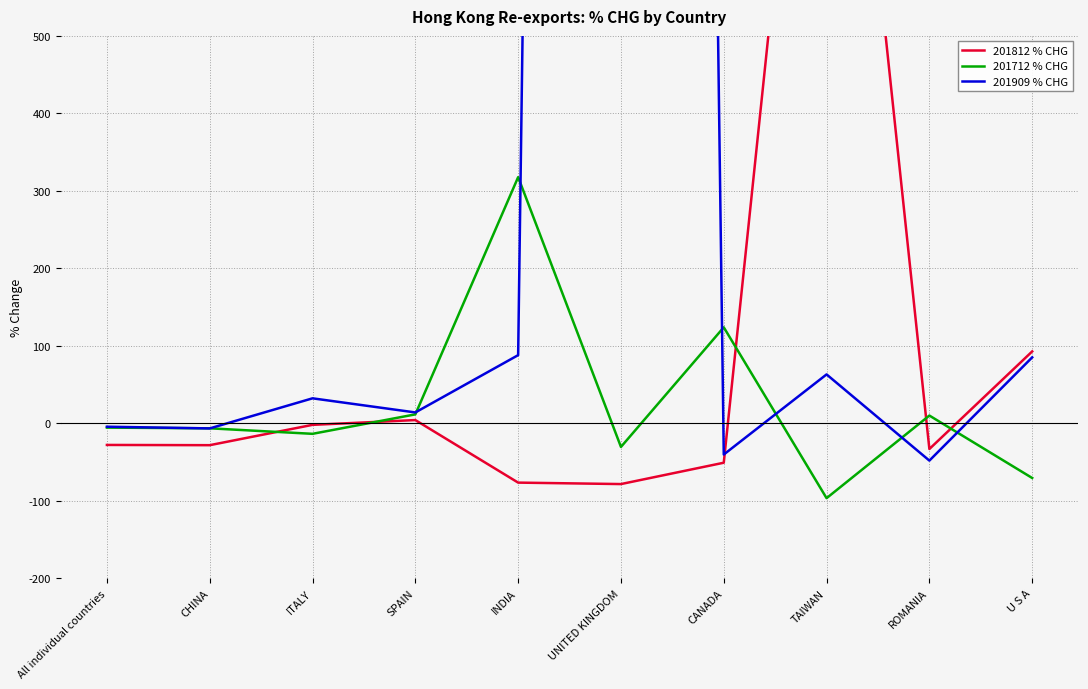

Which series has the largest total across all categories?

201909 % CHG